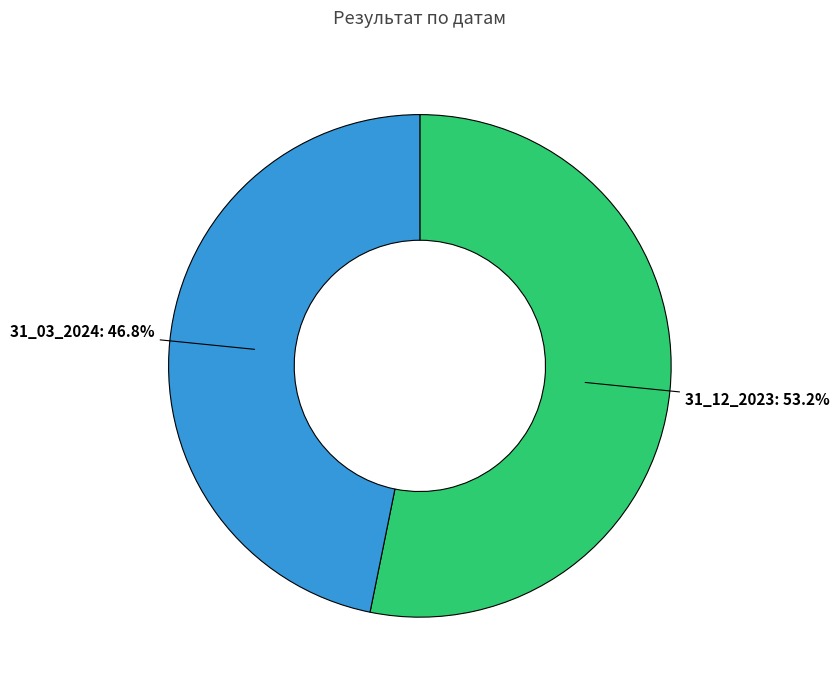

Do 31_03_2024 and 31_12_2023 together represent more than half of the pie?

Yes